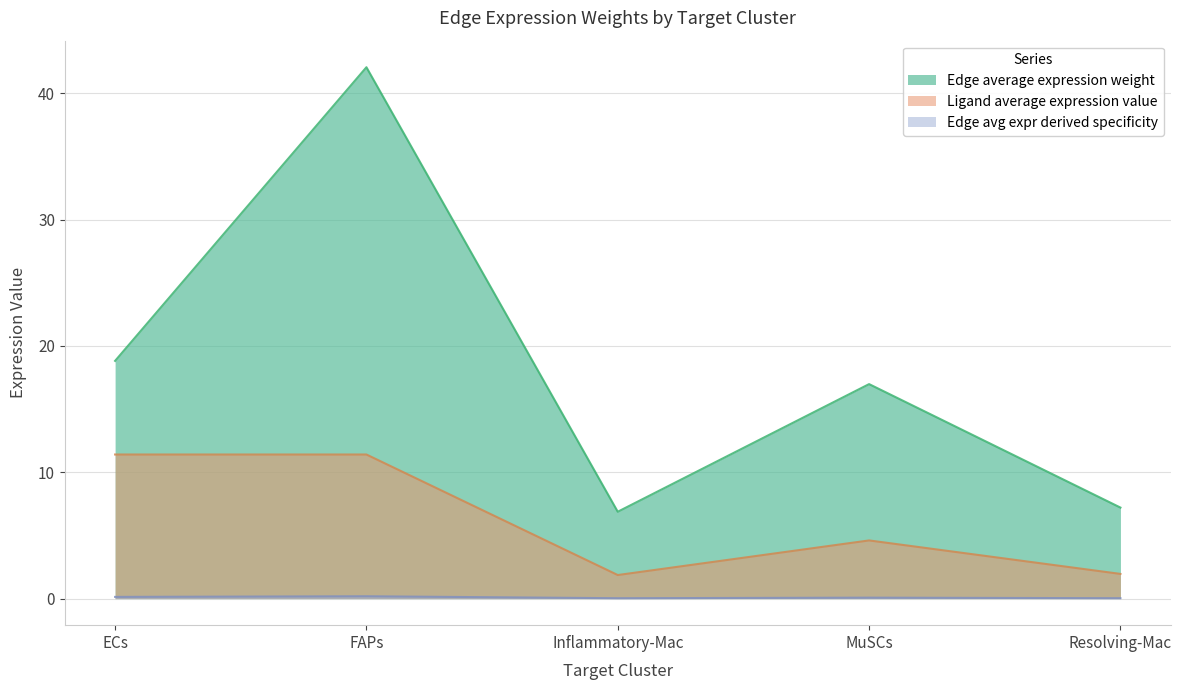

The value of Ligand average expression value at FAPs is 20.4. True or false?

False